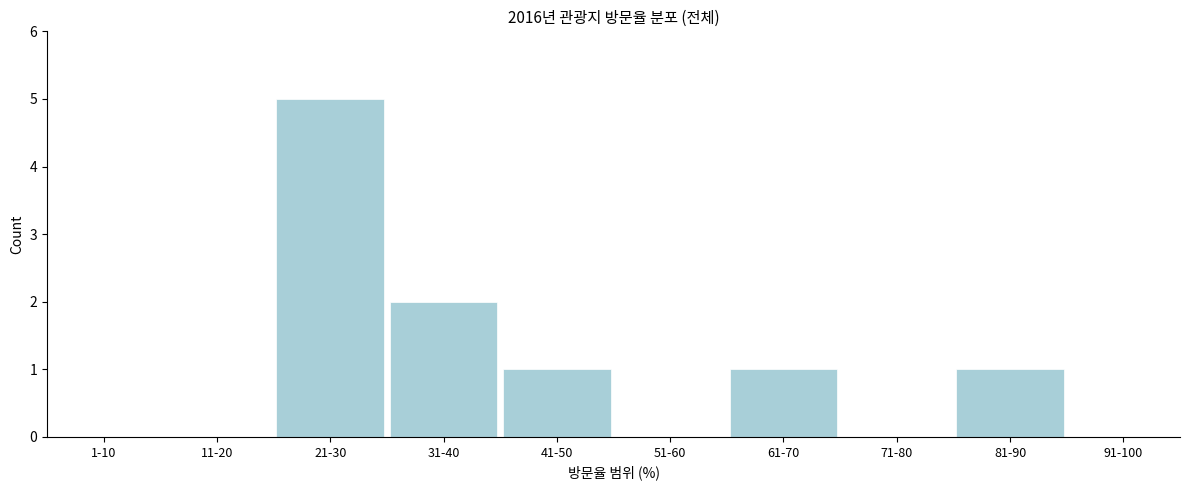

Reading left to right, what are all the values shown in this chart?

1-10=0	11-20=0	21-30=5	31-40=2	41-50=1	51-60=0	61-70=1	71-80=0	81-90=1	91-100=0